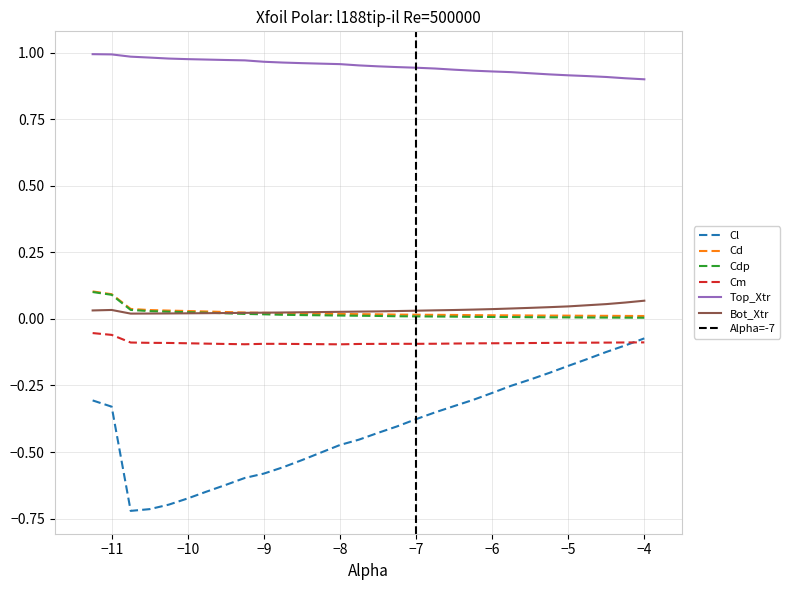

True or false: Cm and Cd intersect in this chart.

False